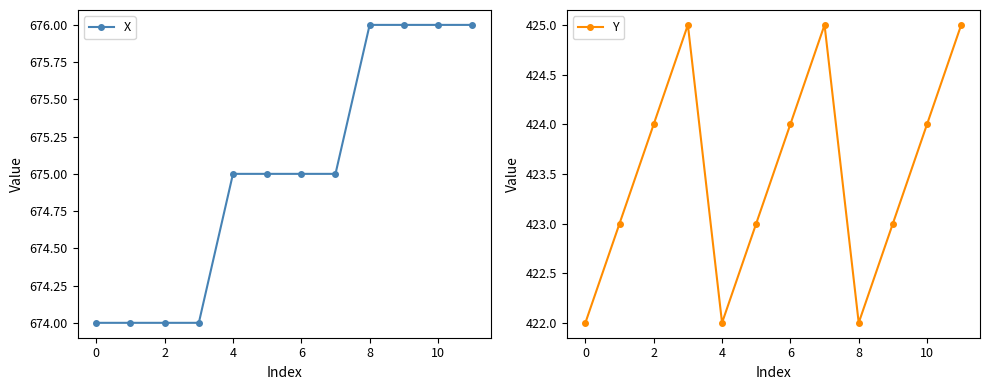

Reading left to right, transcribe all the data shown in this chart.

X: 674	674	674	674	675	675	675	675	676	676	676	676
Y: 422	423	424	425	422	423	424	425	422	423	424	425